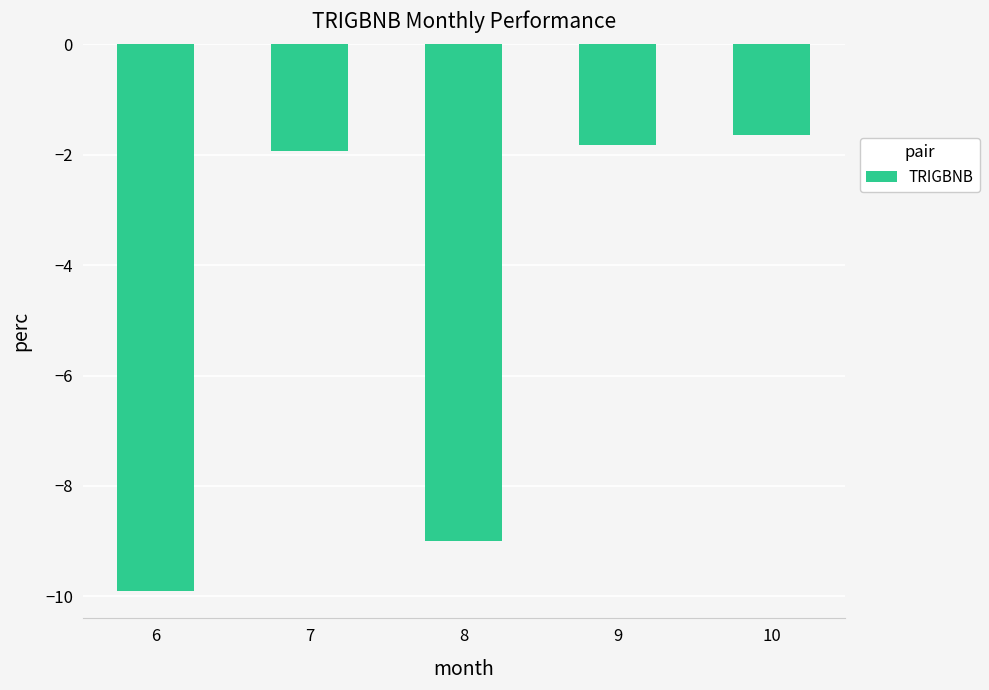

What is the change in value from 6 to 7?

+8.0